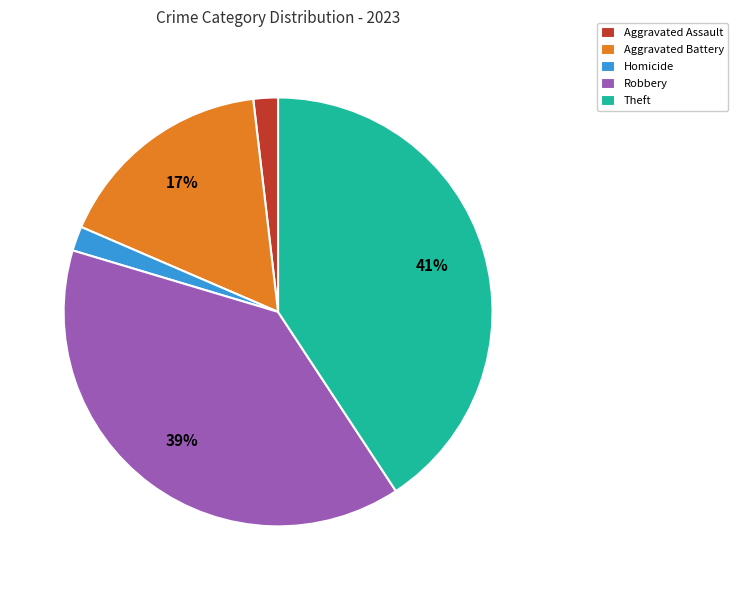

Count the number of slices in the pie.

5